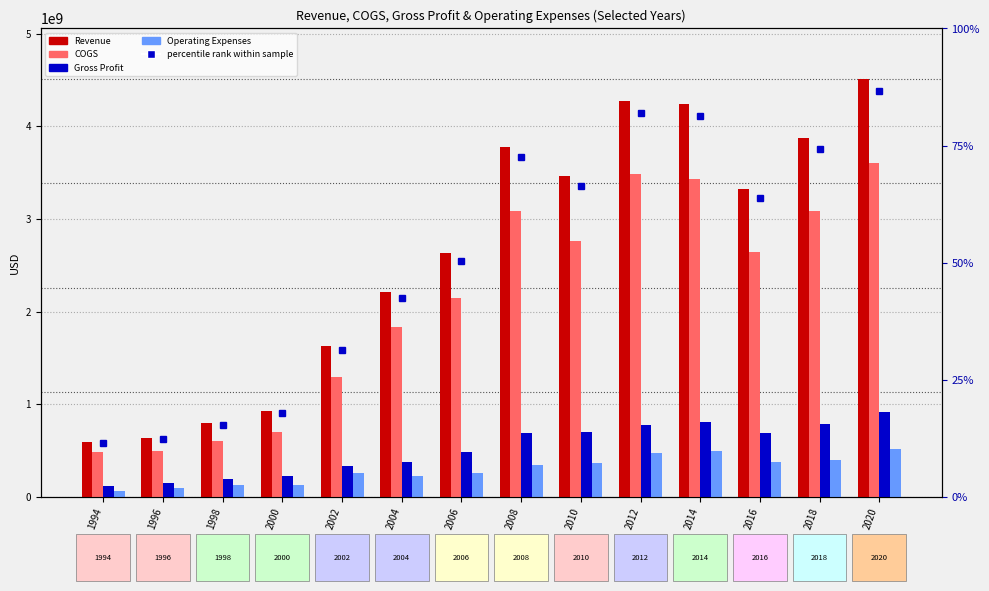

What are all the series names shown in the legend?

Revenue, COGS, Gross Profit, Operating Expenses